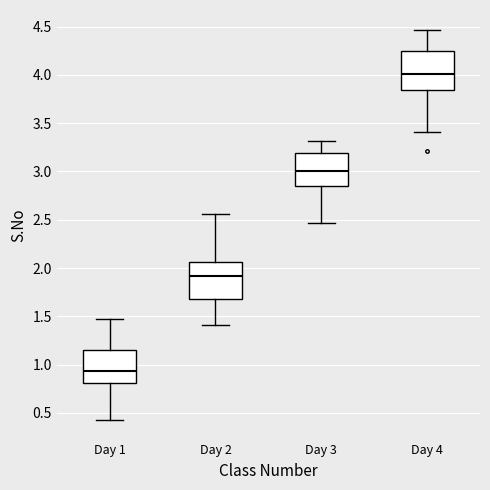

Reading left to right, read every box against the y-axis: the position of its median line, the range the box covers, and the ends of its whiskers. The values are not printed on the chart, so give them approximately, as read against the axis.

Day 1: median 0.95, box 0.80 to 1.15, whiskers 0.45 to 1.45
Day 2: median 1.90, box 1.70 to 2.05, whiskers 1.40 to 2.55
Day 3: median 3.00, box 2.85 to 3.20, whiskers 2.45 to 3.30
Day 4: median 4.00, box 3.85 to 4.25, whiskers 3.40 to 4.45